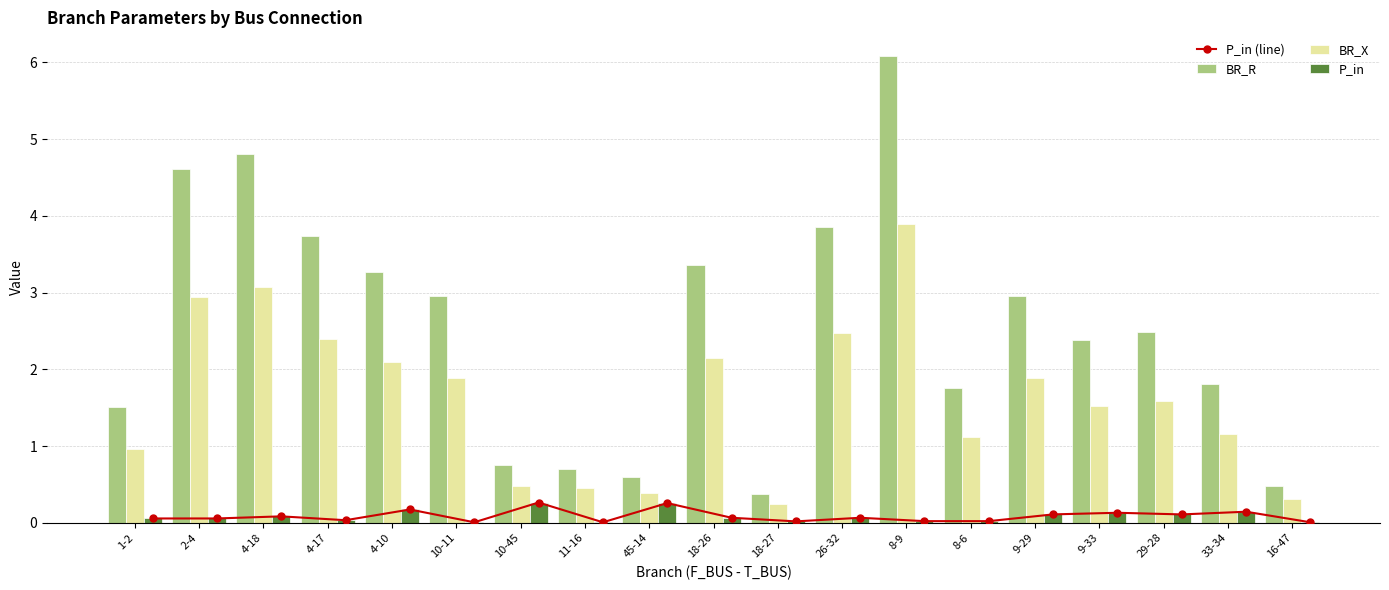

What position from the right is 8-6?

6